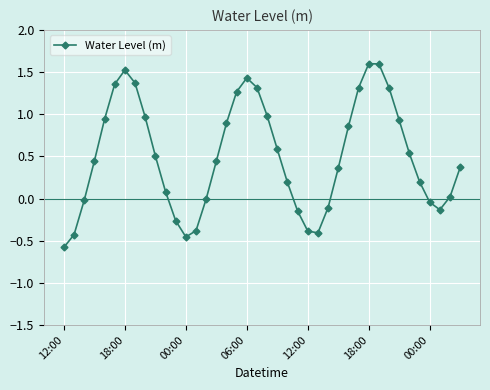

What is the average value?

0.5